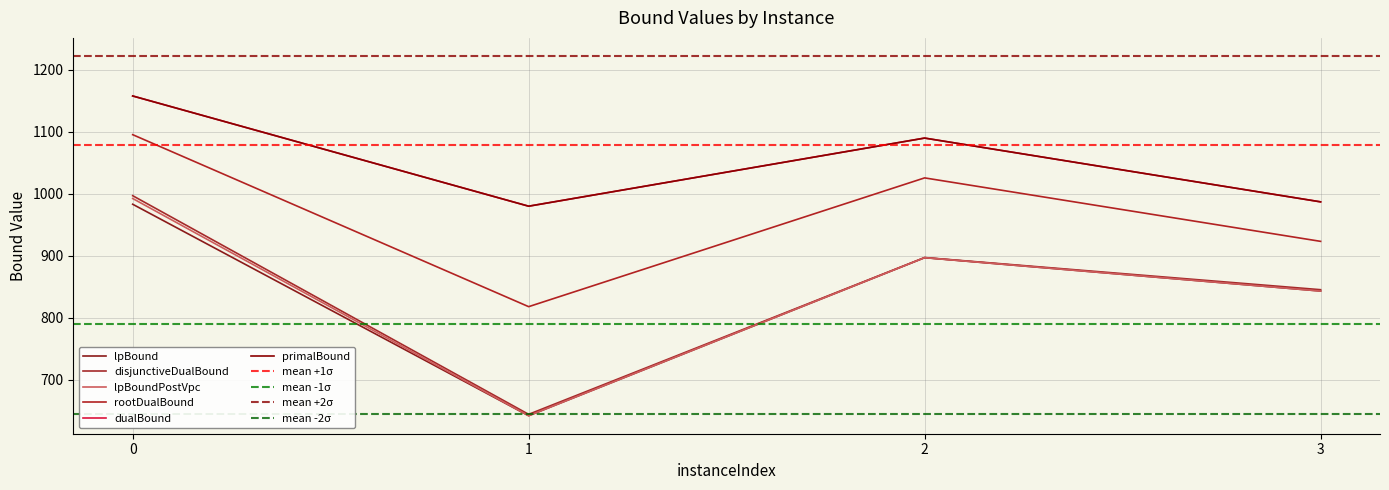

The disjunctiveDualBound series shows 643.9 at 1. True or false?

True